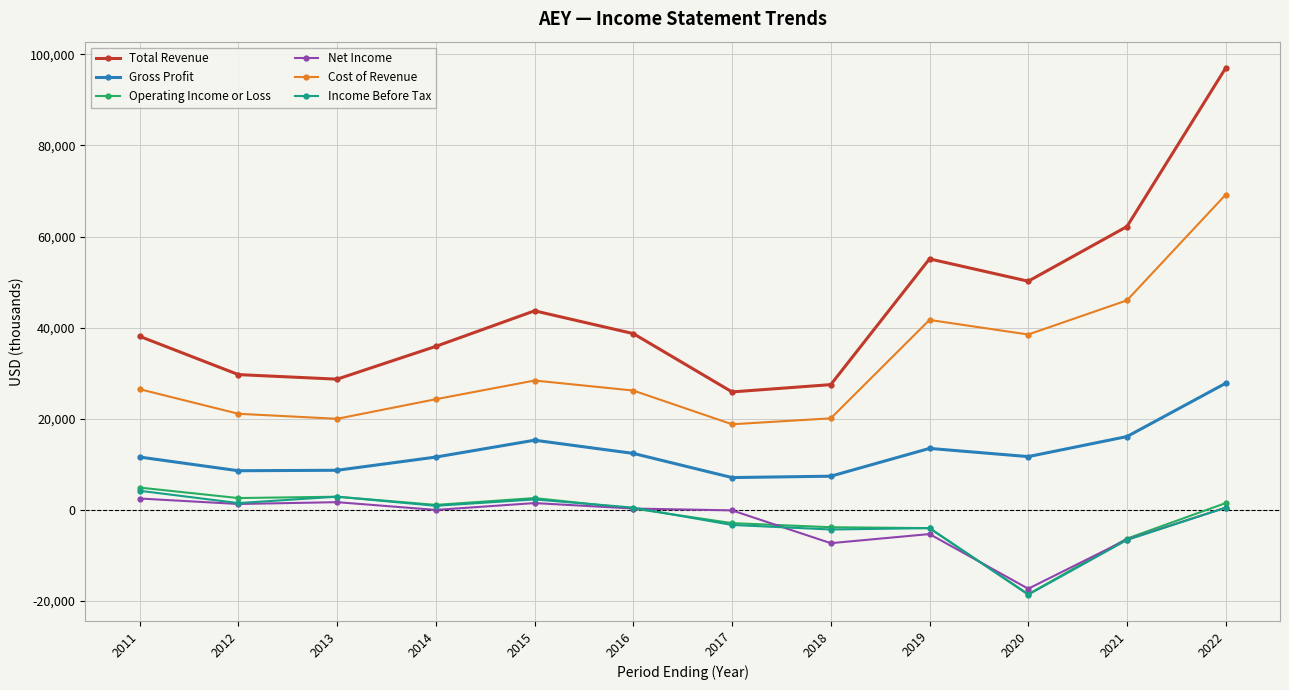

At which label does Income Before Tax first exceed 500?

2011